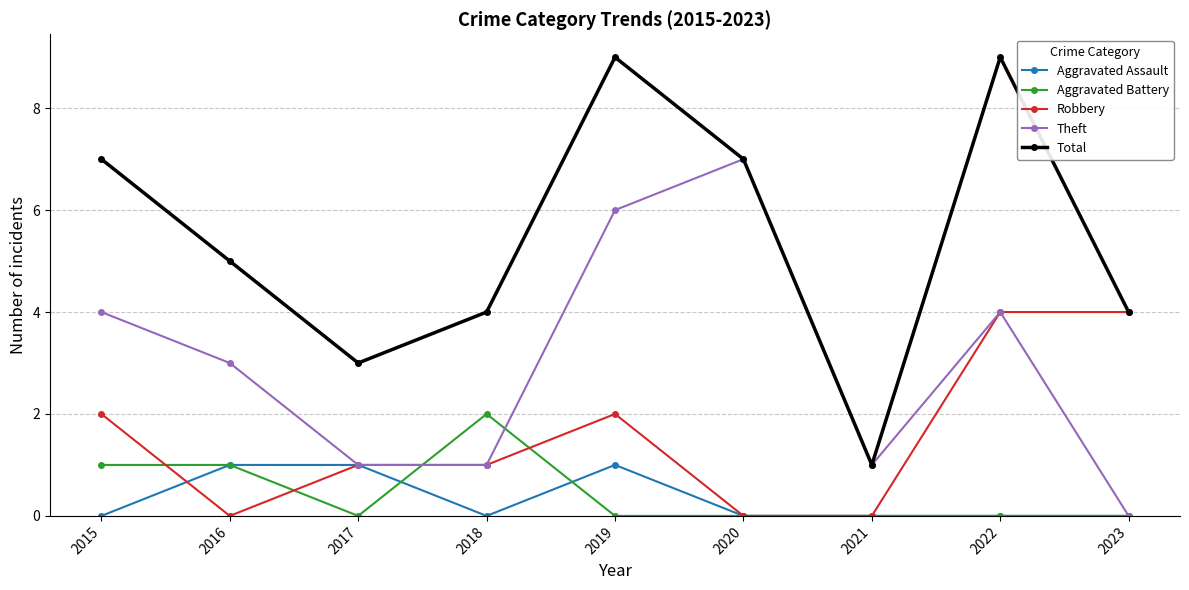

What is the total value across all series at 2017?

6